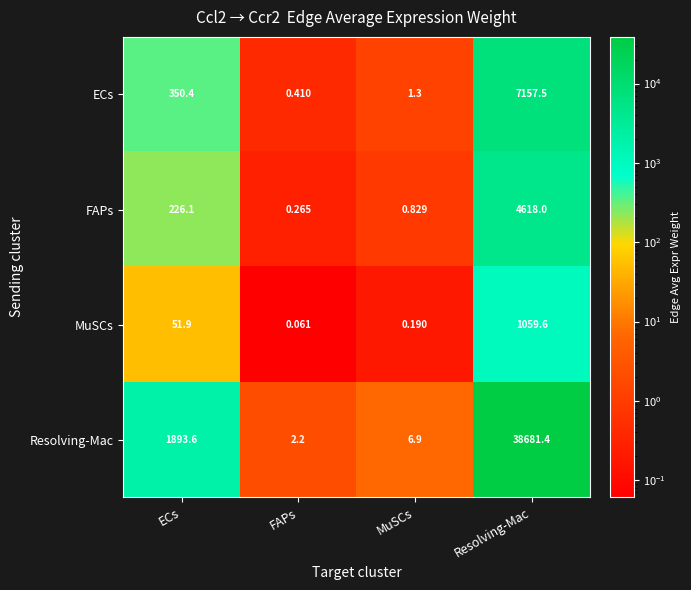

Which series has the largest total across all categories?

Resolving-Mac